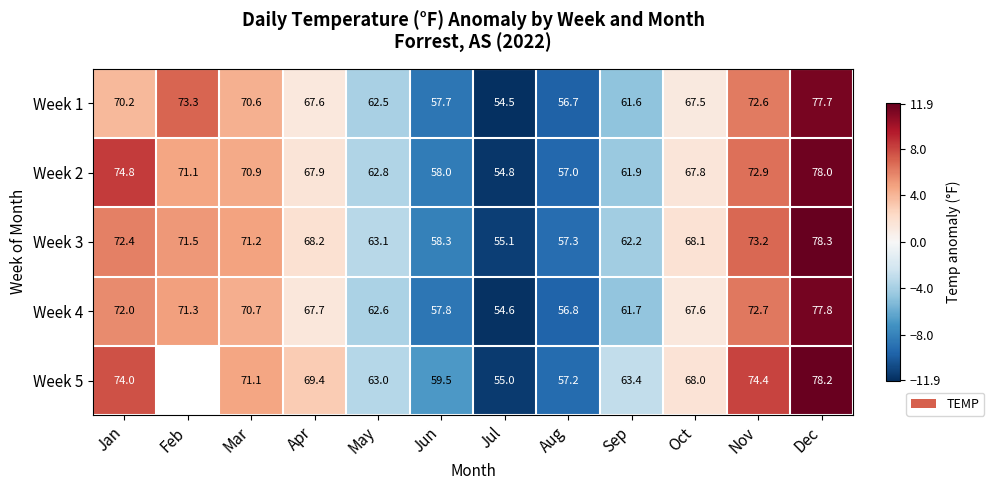

What is the total value across all series at Oct?

339.0